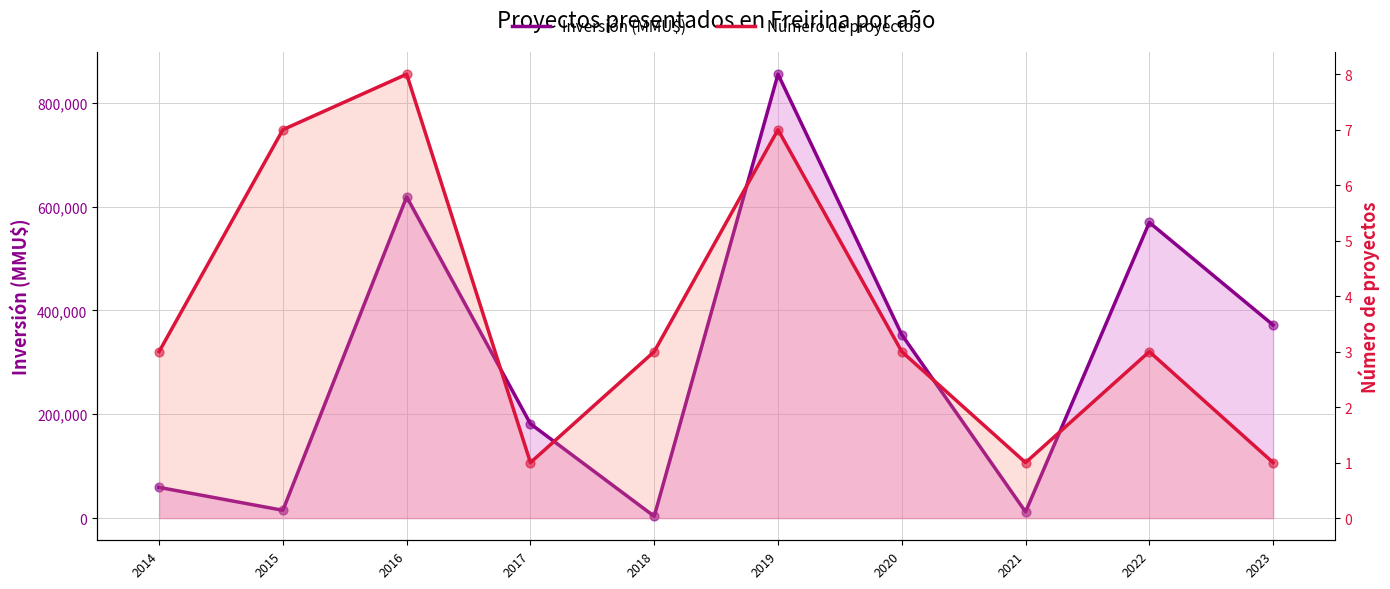

Which series has the largest Y range (max minus min)?

Inversión (MMU$)